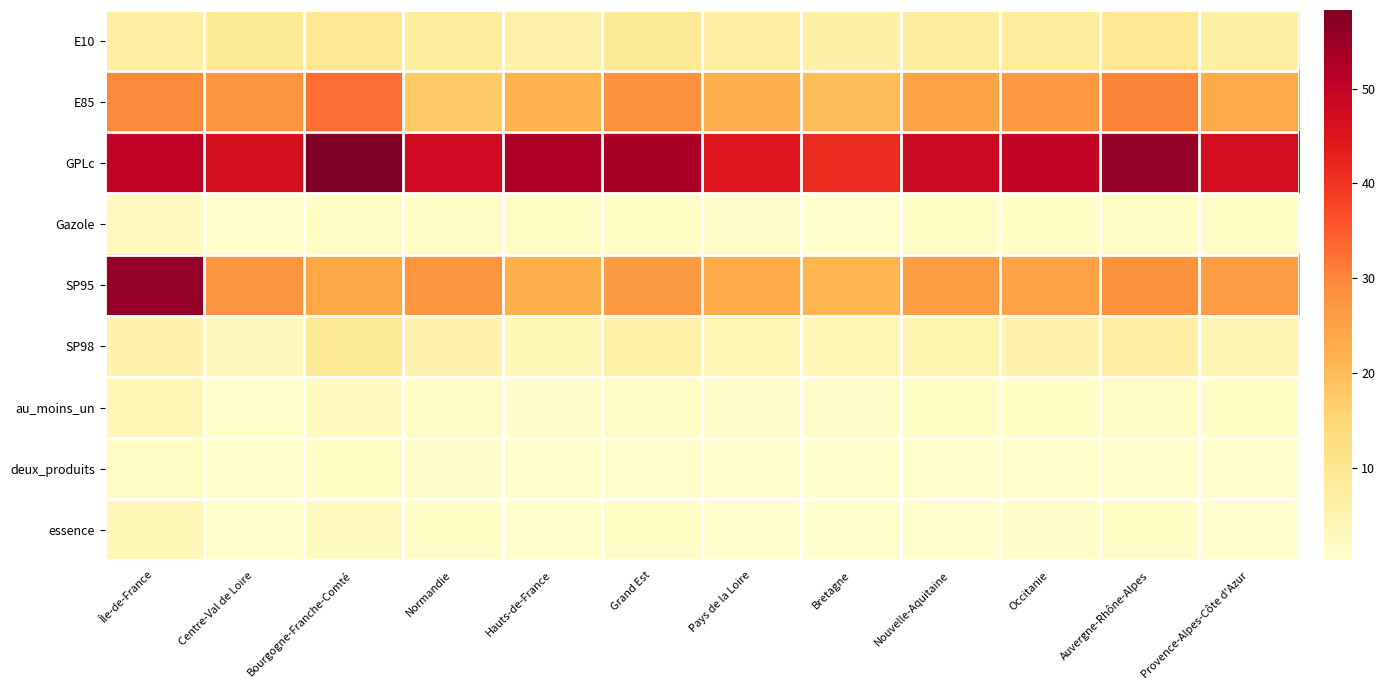

What is the maximum value shown in the chart?

58.3